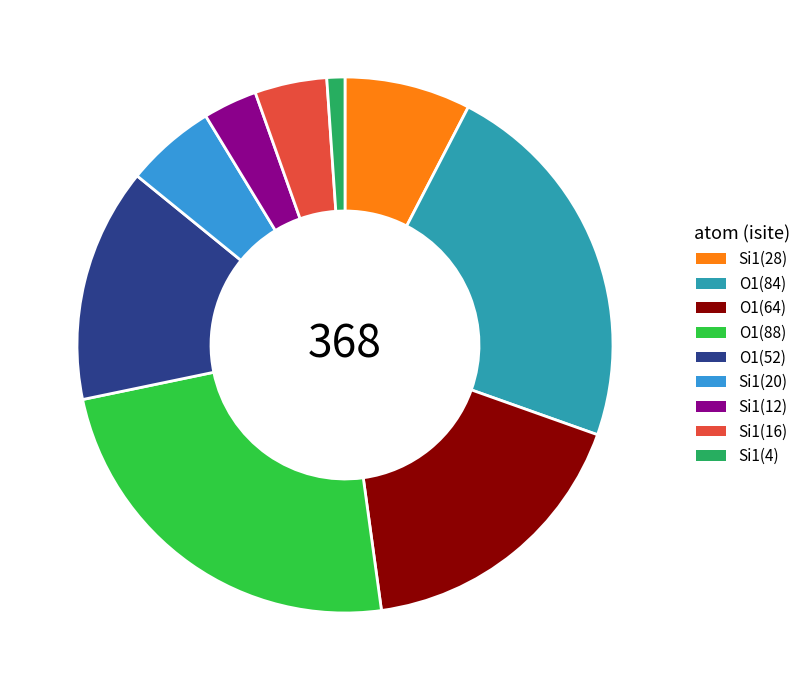

Is there a majority slice in this chart?

No